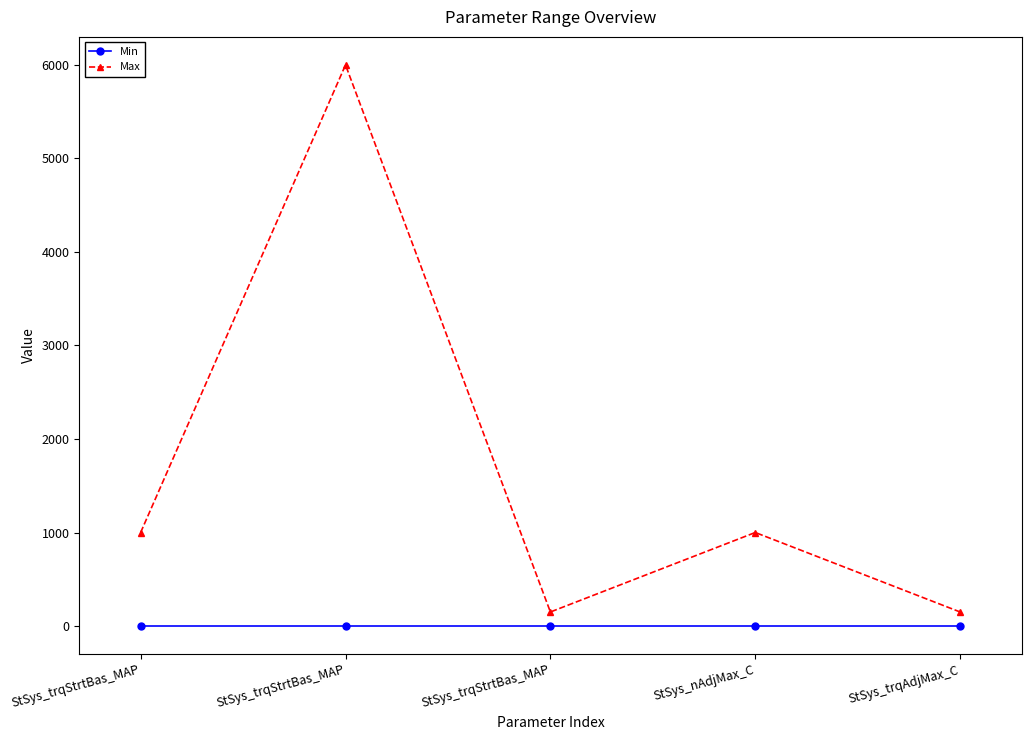

Which series has the largest range (max minus min)?

Max